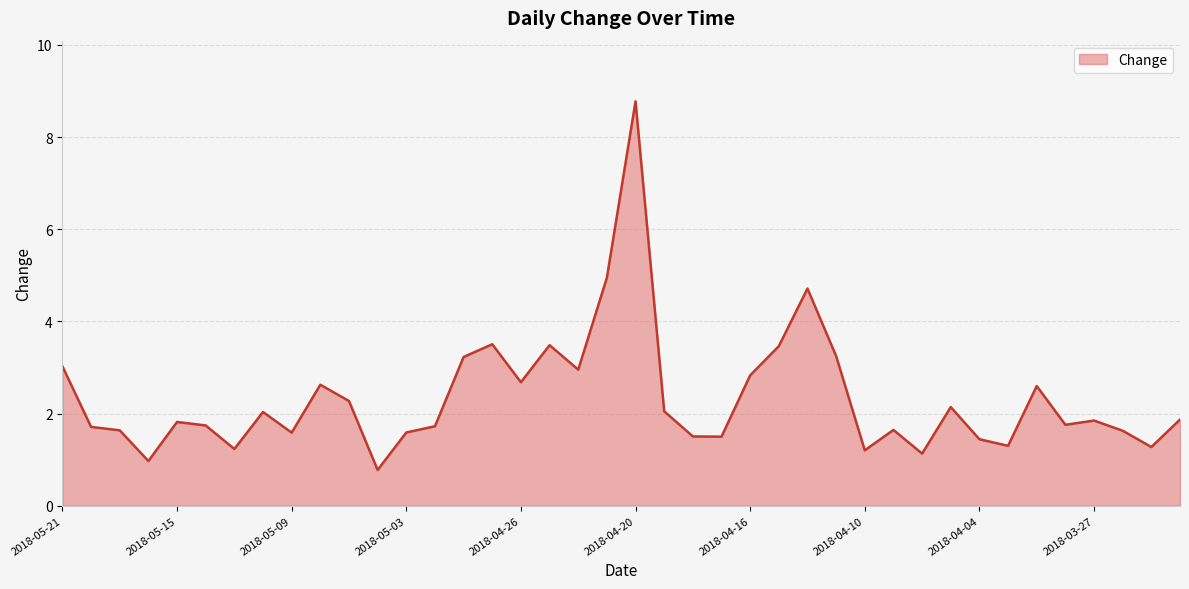

What is the minimum value shown in the chart?

0.8